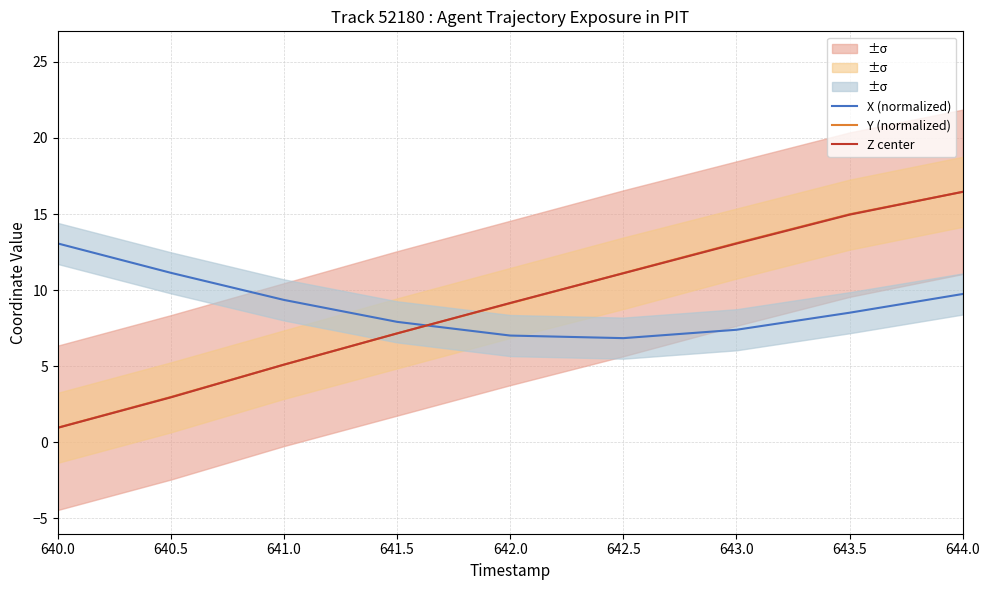

What is the sum of all X (normalized) values?

81.0